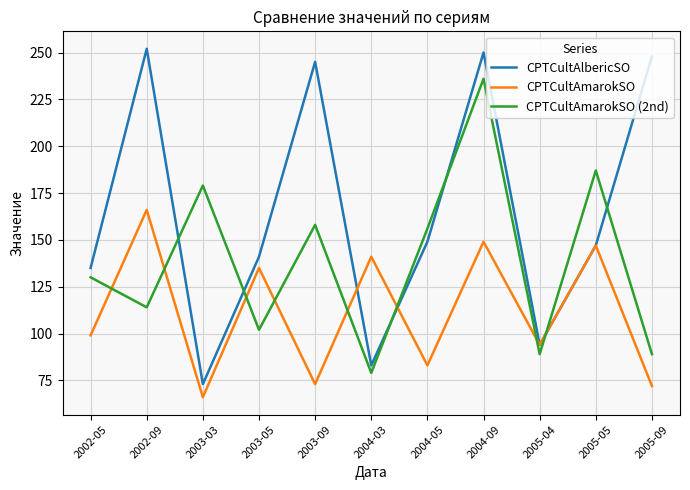

Read the CPTCultAlbericSO value at 2003-09.

245